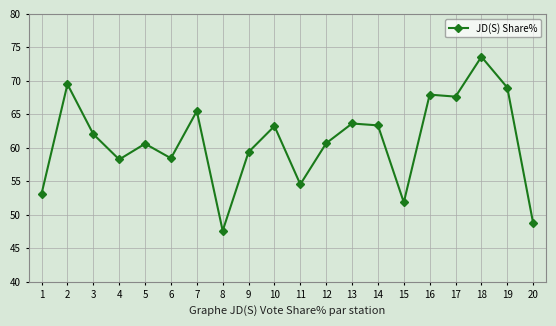

What is the maximum value shown in the chart?

73.6